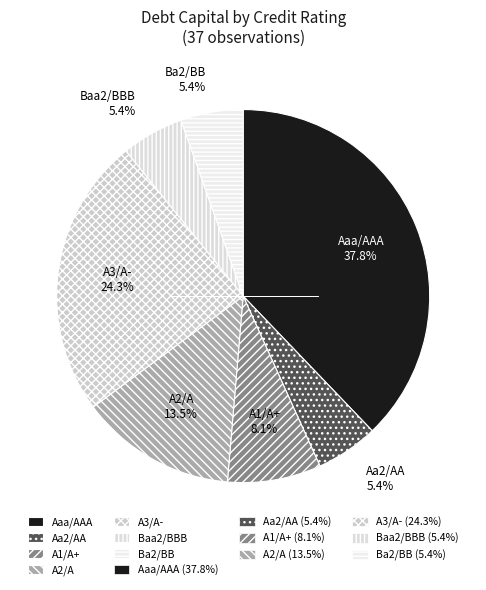

What is the largest slice in the pie chart?

Aaa/AAA